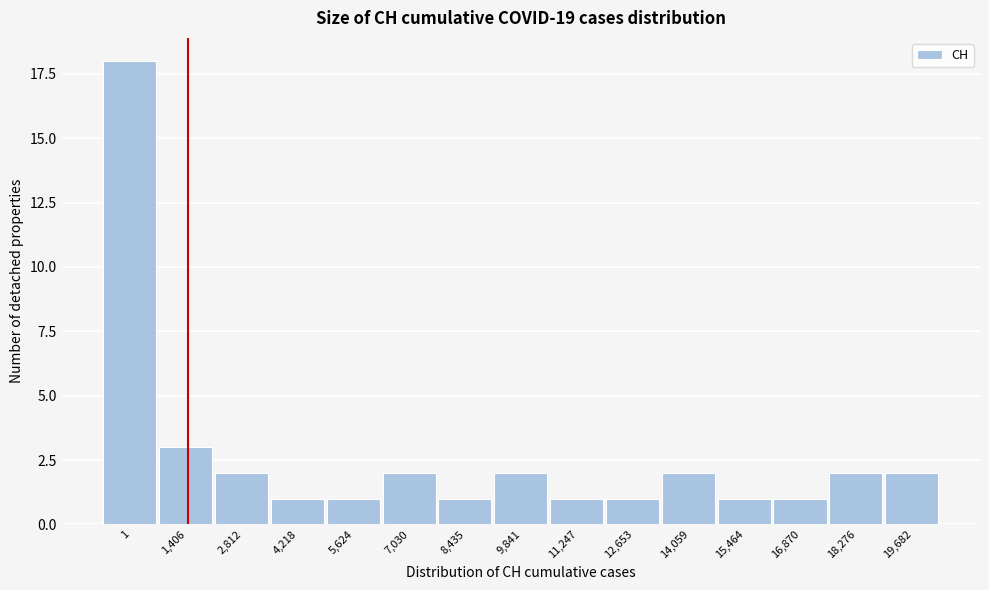

Reading right to left, transcribe all the data shown in this chart.

2	2	1	1	2	1	1	2	1	2	1	1	2	3	18